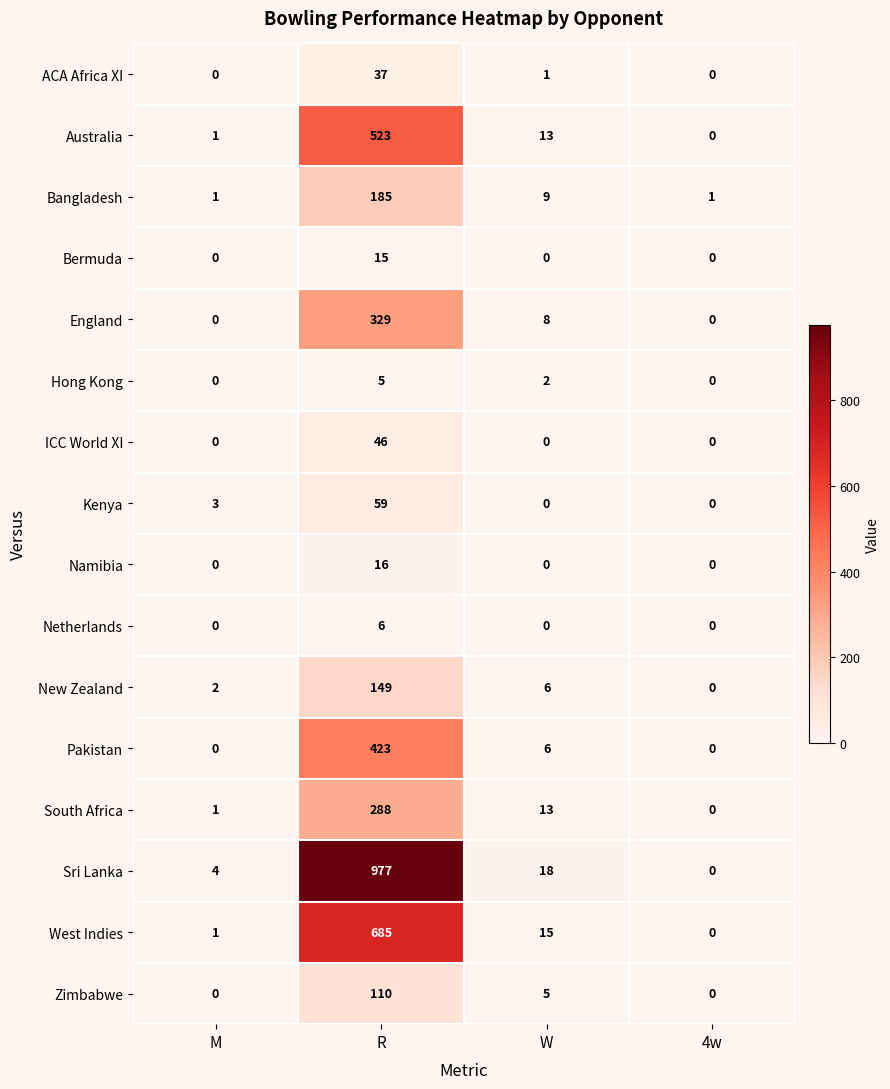

What is the difference between the maximum and minimum values in the Bangladesh series?

184